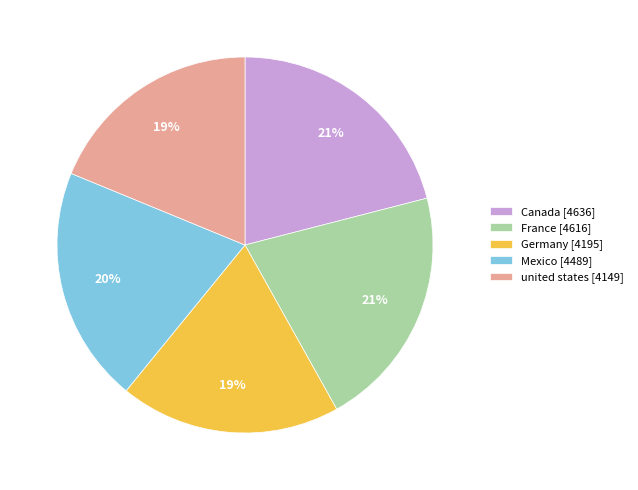

Does united states [4149] account for over 50% of the chart?

No